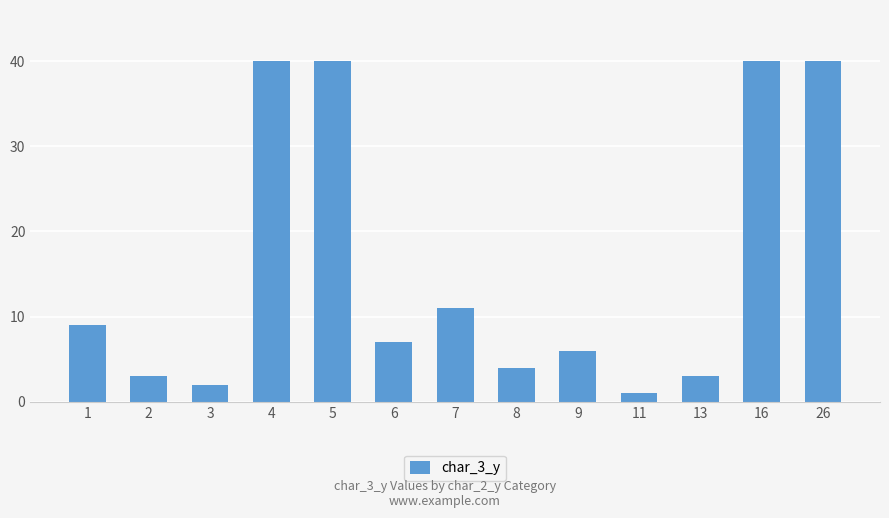

How many categories are shown in the chart?

13